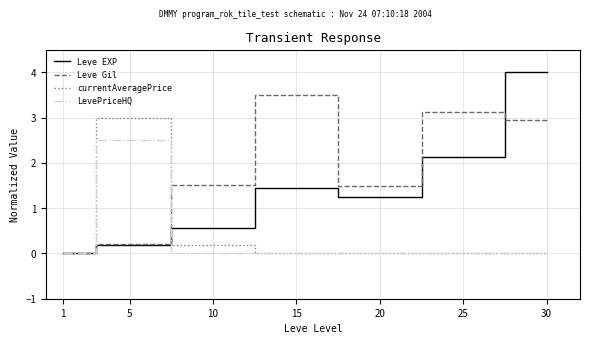

Rank the series by their maximum value, from highest to lowest.

Leve EXP, Leve Gil, currentAveragePrice, LevePriceHQ